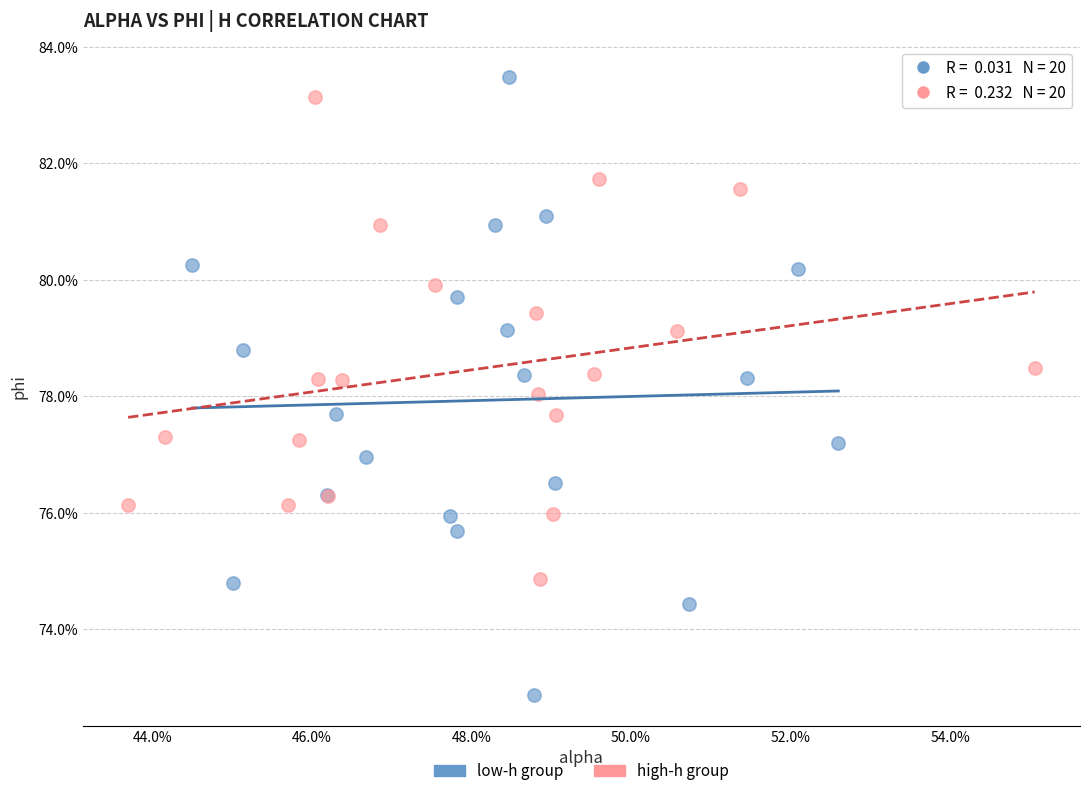

What are all the series names shown in the legend?

low-h group, high-h group